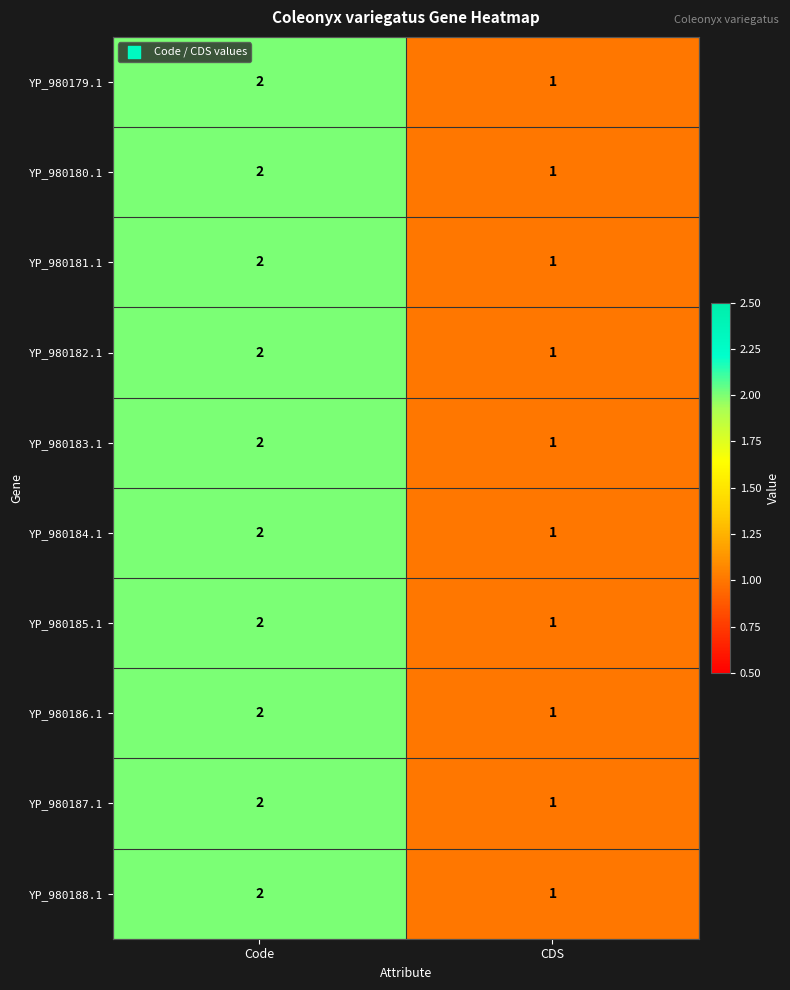

What is the sum of all YP_980180.1 values?

3